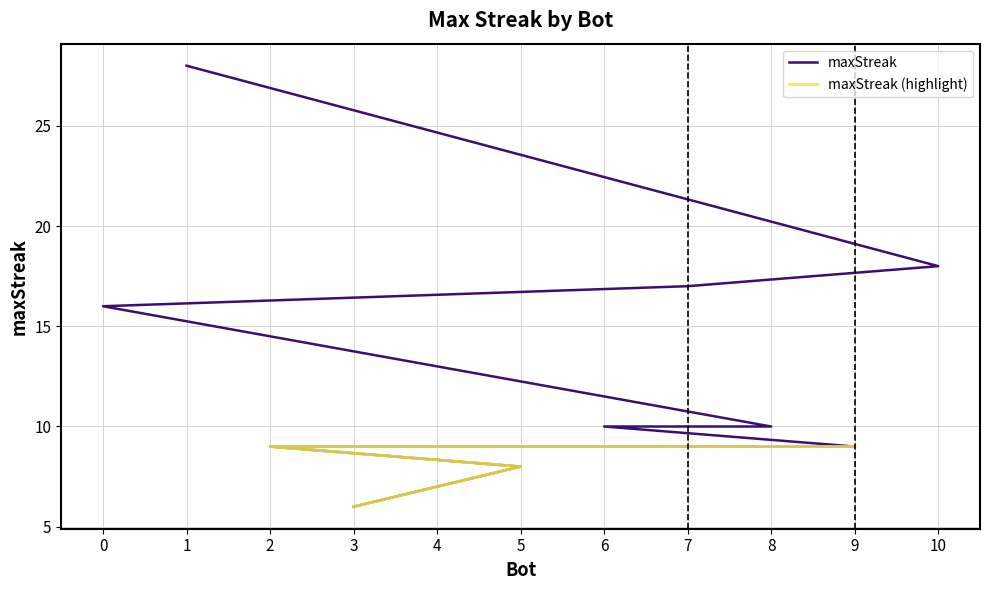

Rank the categories by value from lowest to highest.

3, 5, 9, 2, 8, 6, 4, 0, 7, 10, 1